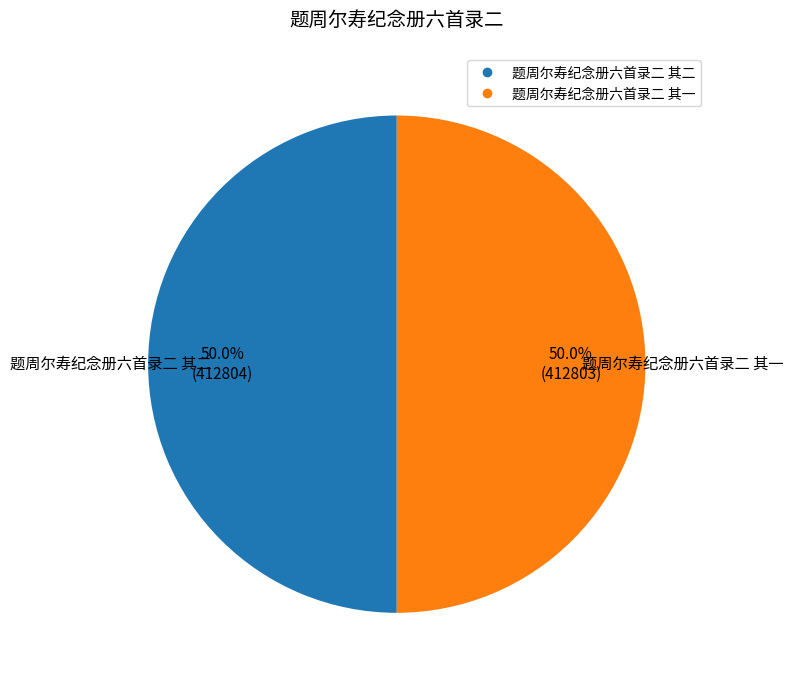

Is the sum of 题周尔寿纪念册六首录二 其二 and 题周尔寿纪念册六首录二 其一 greater than half?

Yes